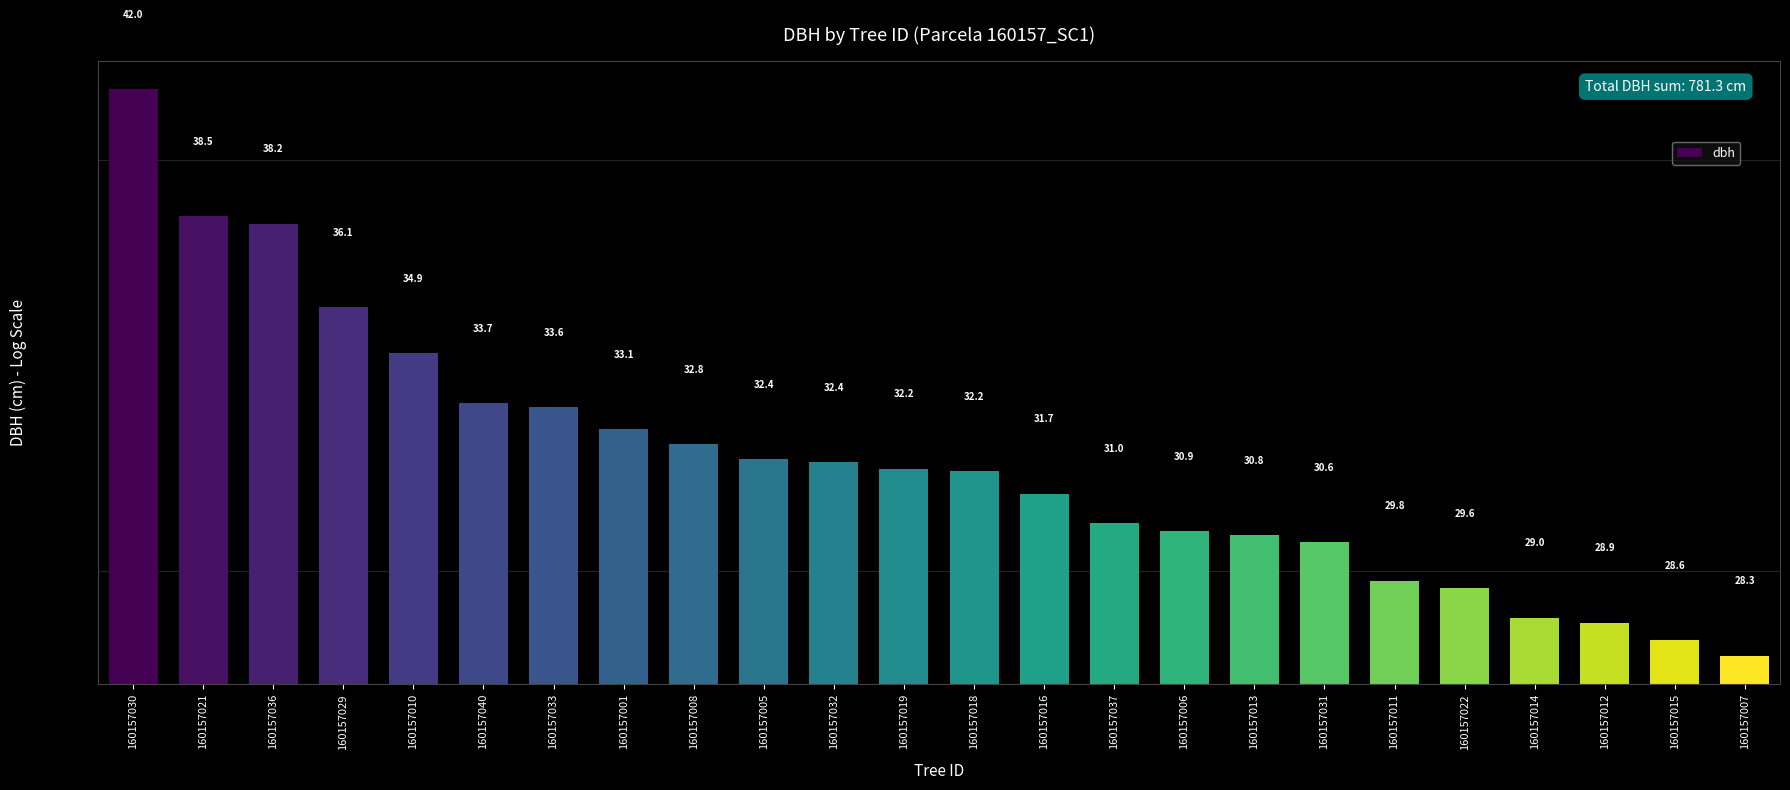

What is the smallest value displayed?

28.3